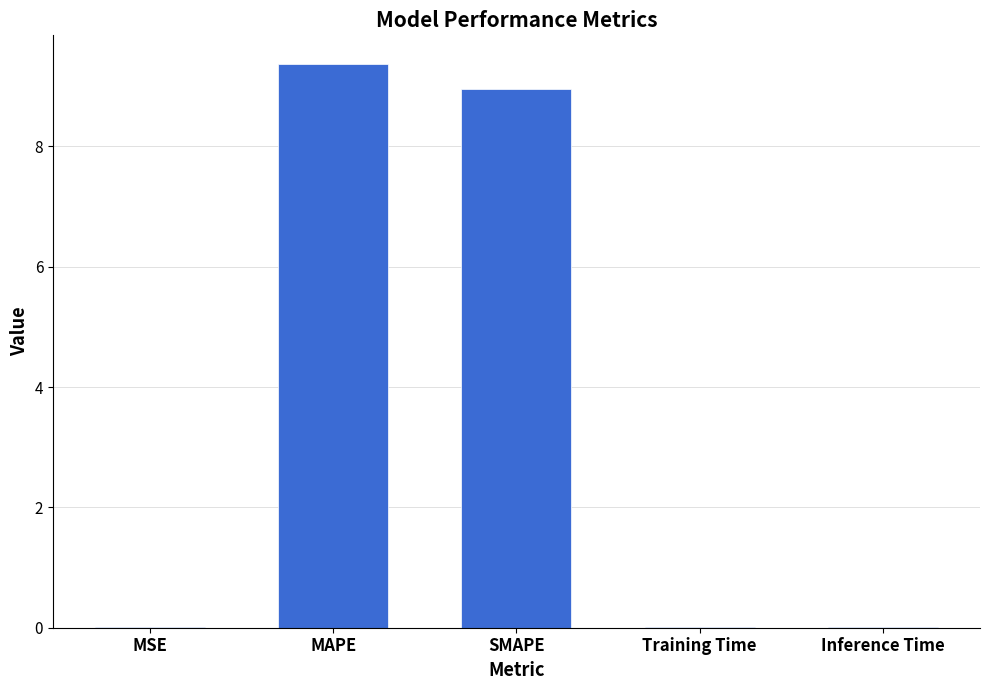

Which has a higher value, MAPE or Training Time?

MAPE